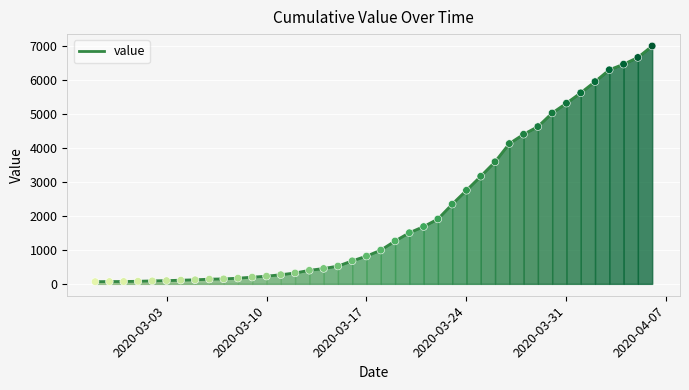

What is the greatest value displayed?

7004